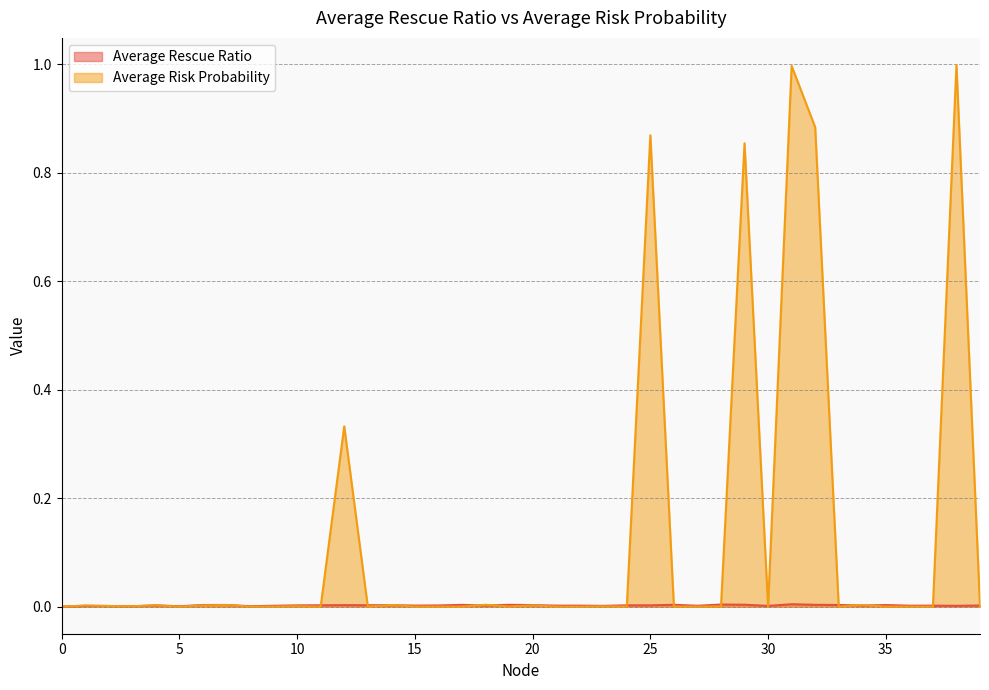

What is the sum of all Average Rescue Ratio values?

0.1